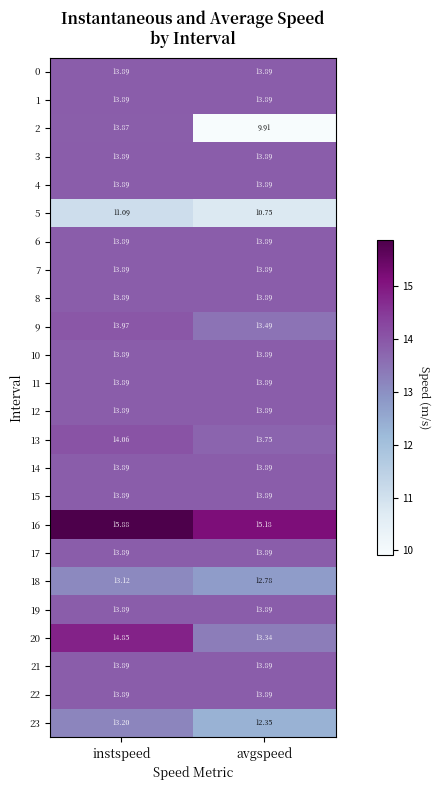

Which series changed the most between instspeed and avgspeed?

2